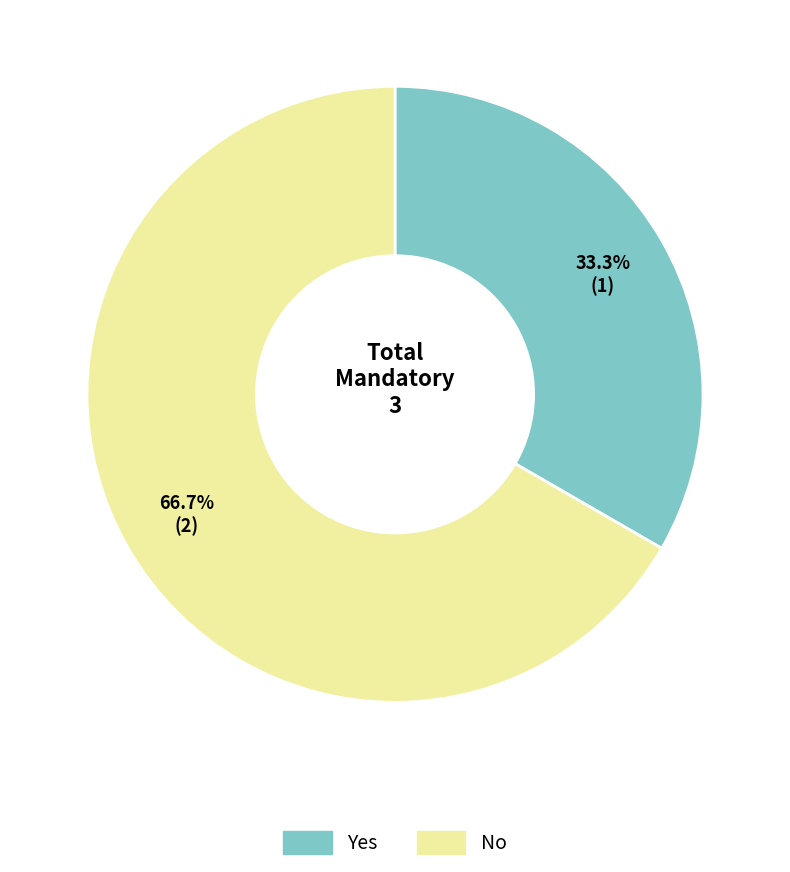

To the nearest percent, what portion does Yes represent?

33%